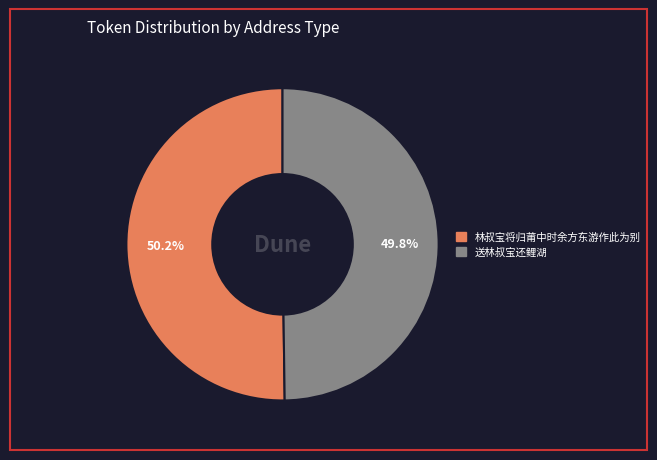

Is there a majority slice in this chart?

Yes